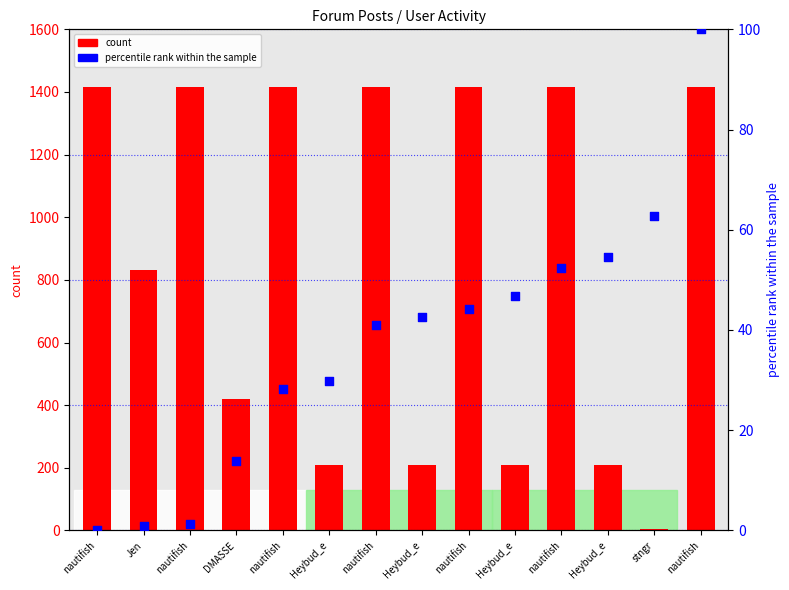

What is the total value across all series at Jen?

833.8